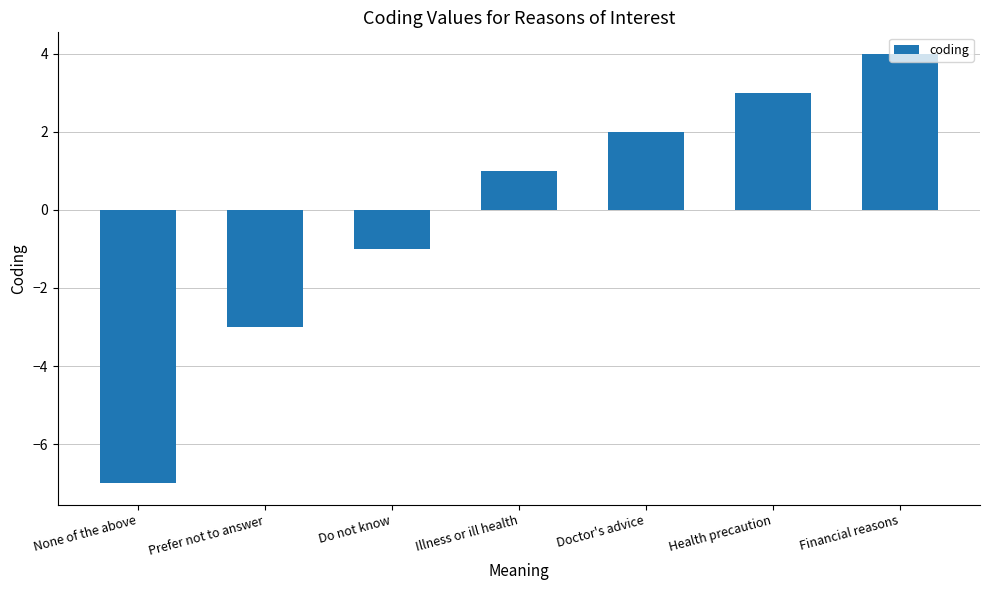

Count the number of data series in this chart.

1